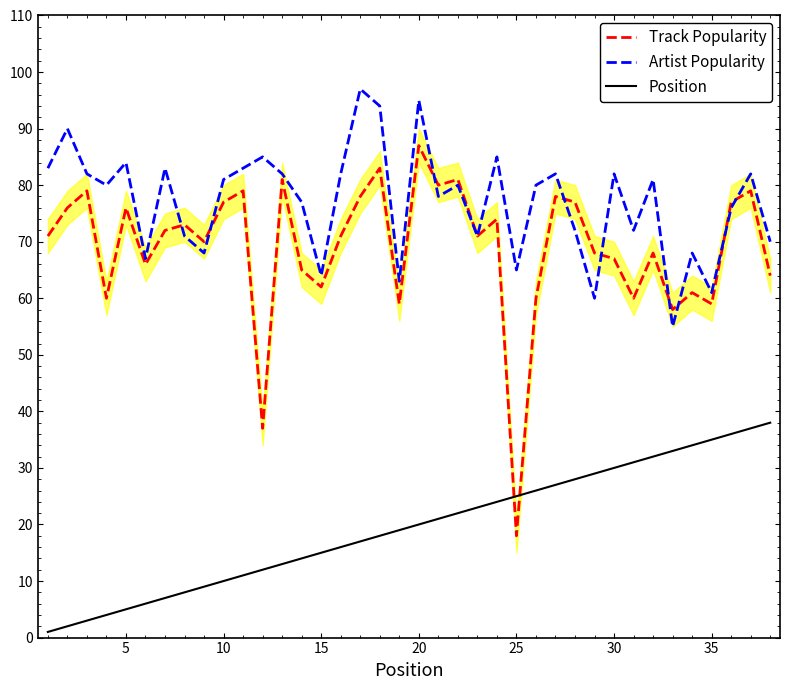

Which series has the widest spread of values?

Track Popularity